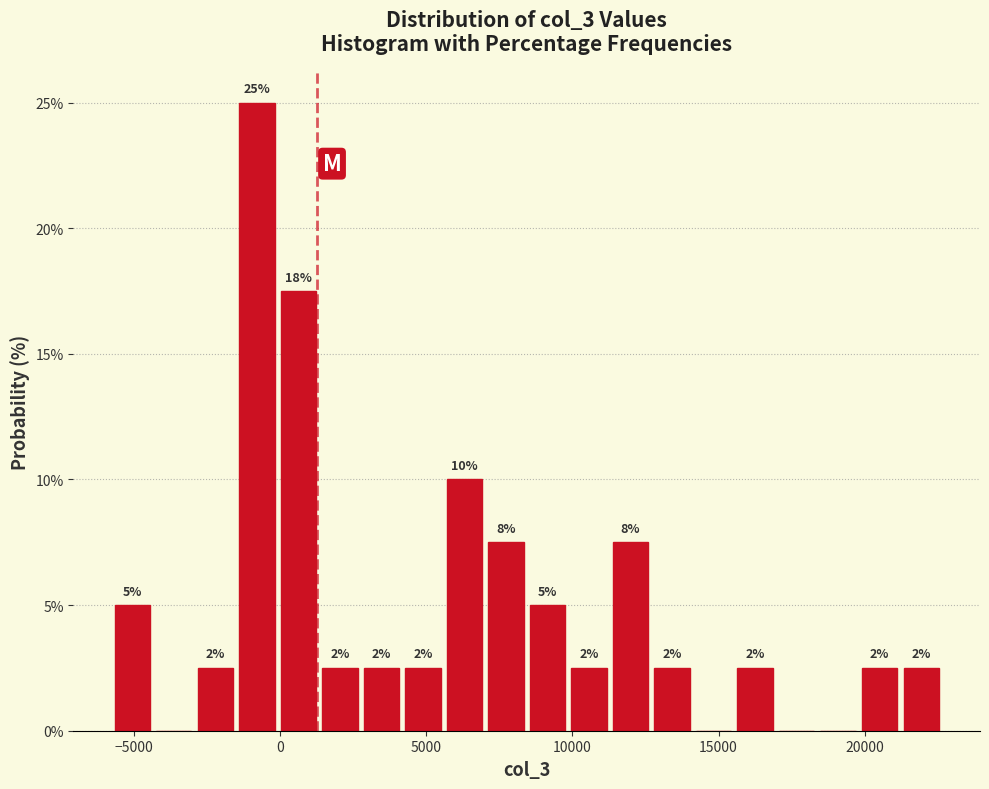

Around what value on the x-axis is the tallest bar? Give the approximate position of its centre, as read against the axis.

-1000